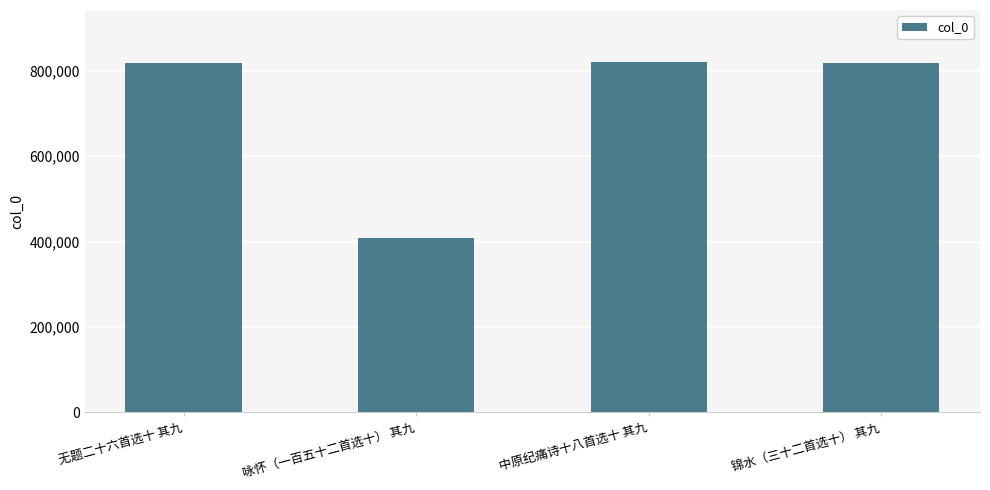

What is the label of the 3rd bar from the left?

中原纪痛诗十八首选十 其九